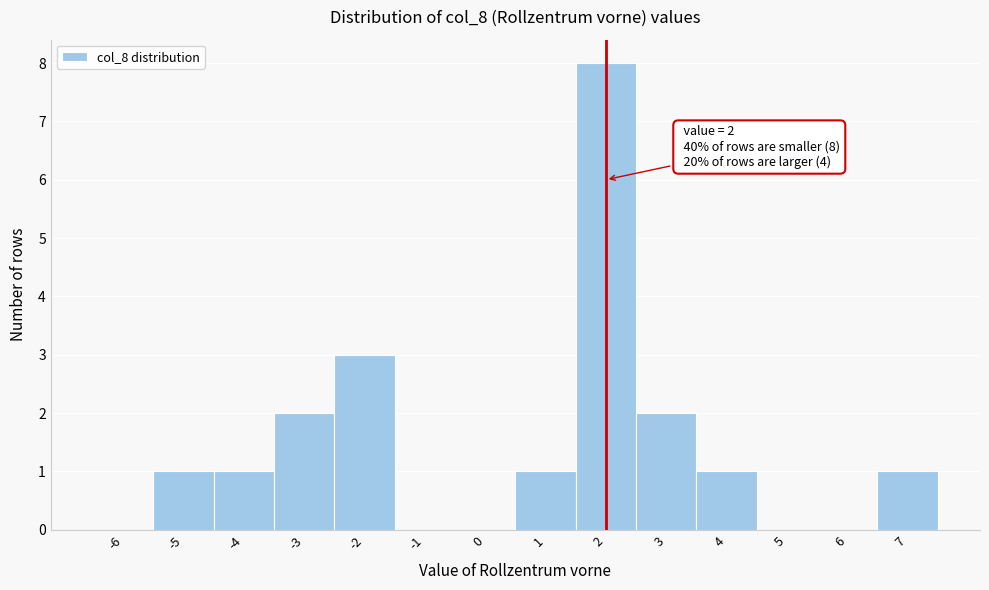

Which range on the x-axis has the tallest bar?

1.5 to 2.5